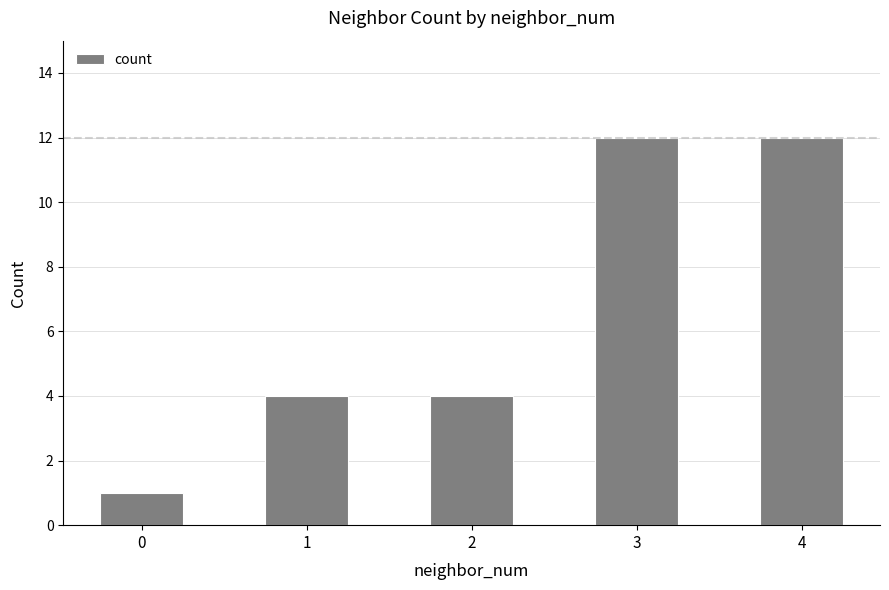

What is the maximum value shown in the chart?

12